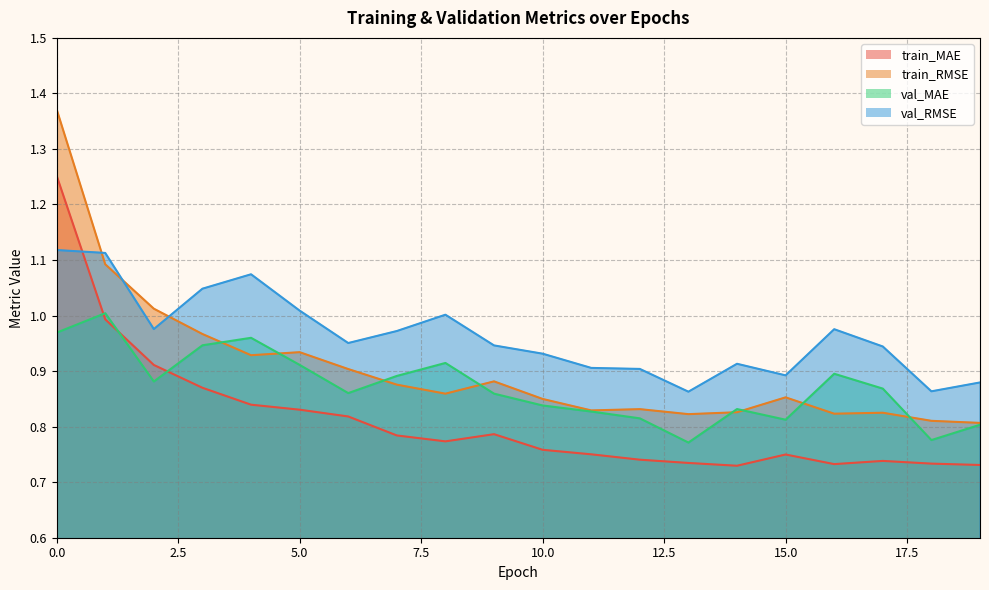

What are all the series names shown in the legend?

train_MAE, train_RMSE, val_MAE, val_RMSE